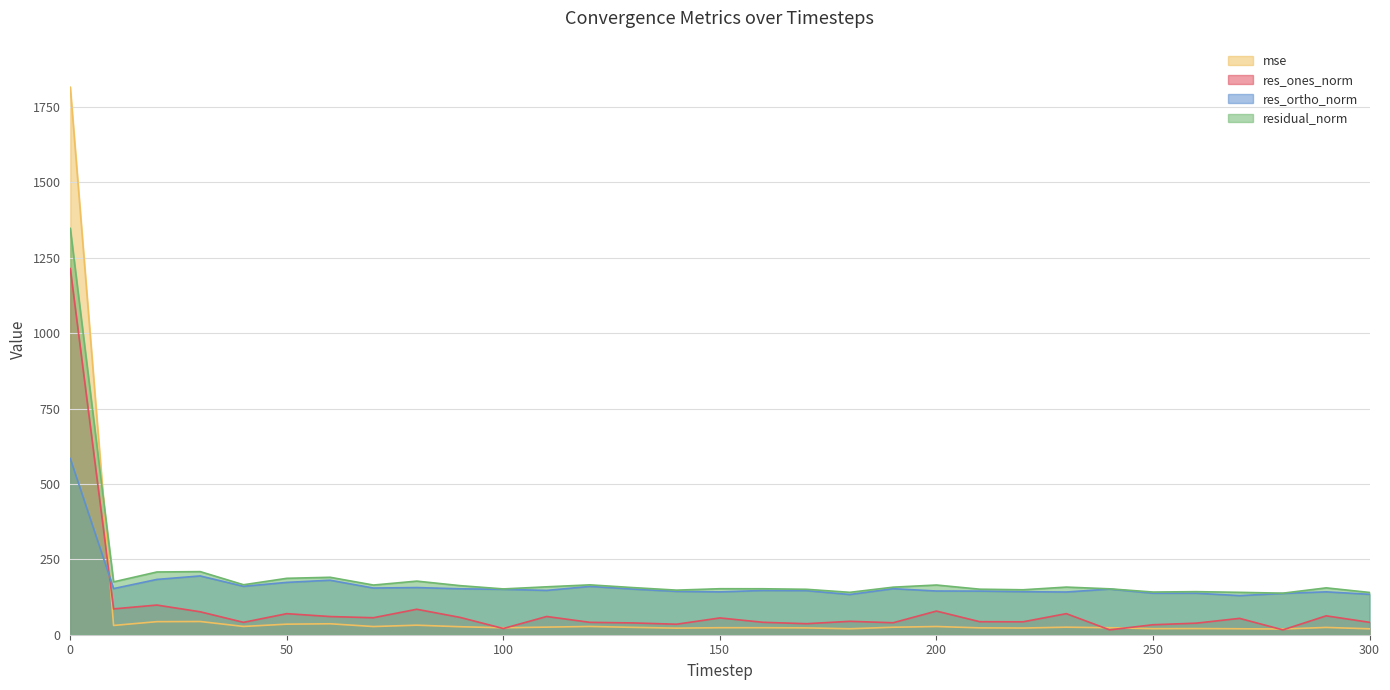

What is the sum of the res_ones_norm values at 180 and 210?

87.7